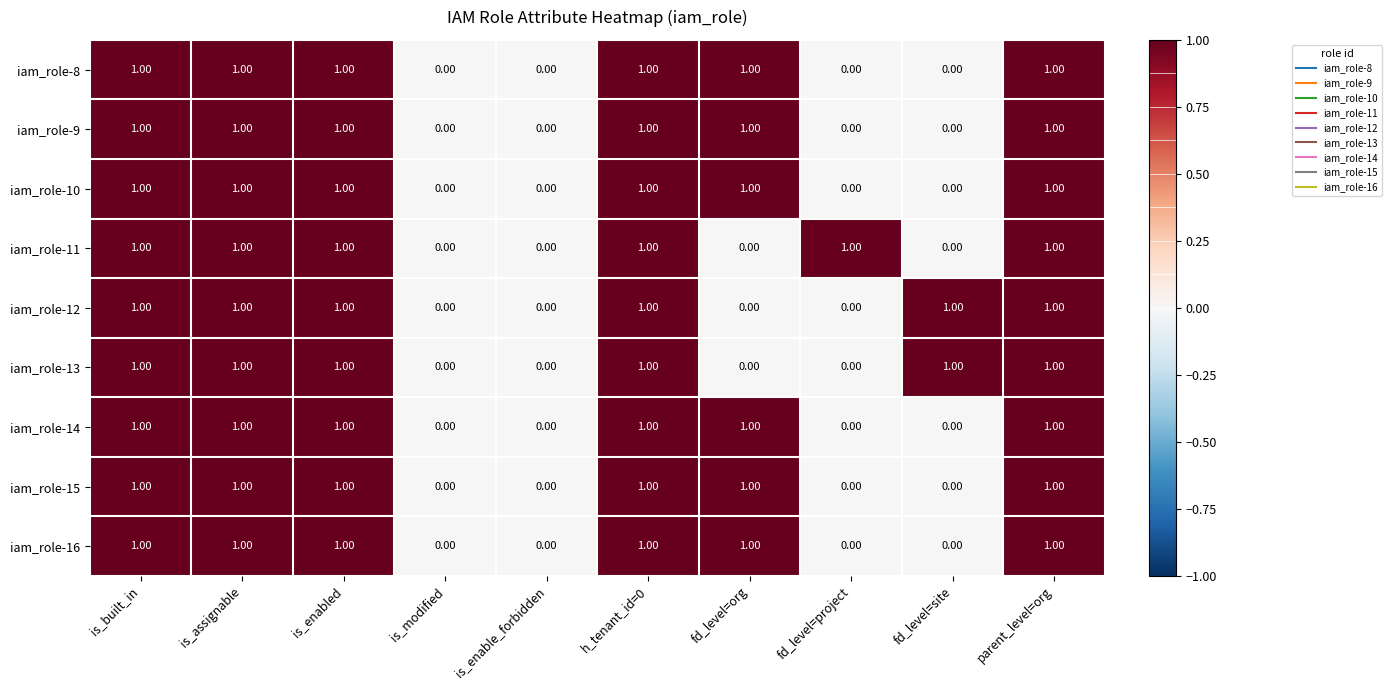

What is the total value across all series at h_tenant_id=0?

9